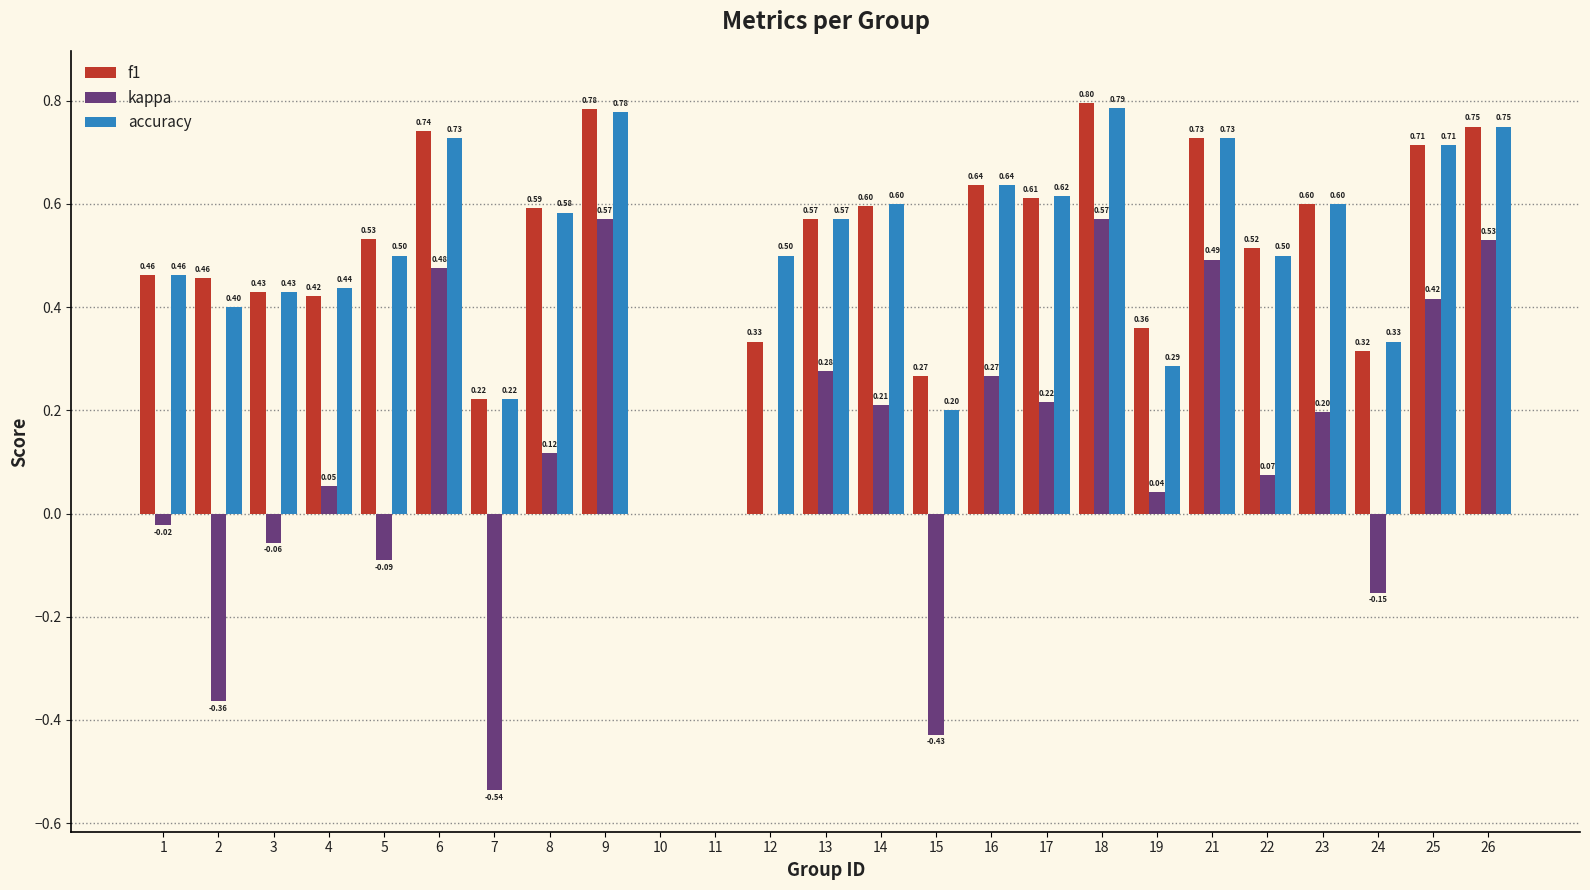

What are all the series names shown in the legend?

f1, kappa, accuracy